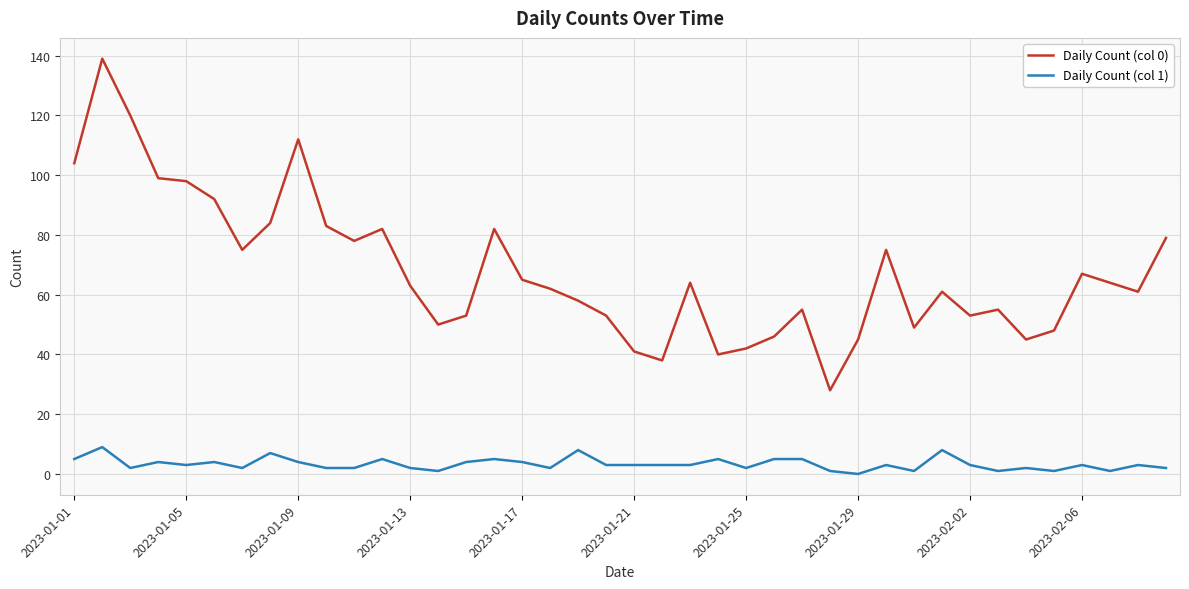

True or false: Daily Count (col 1) has more than 1 interior local peaks.

True